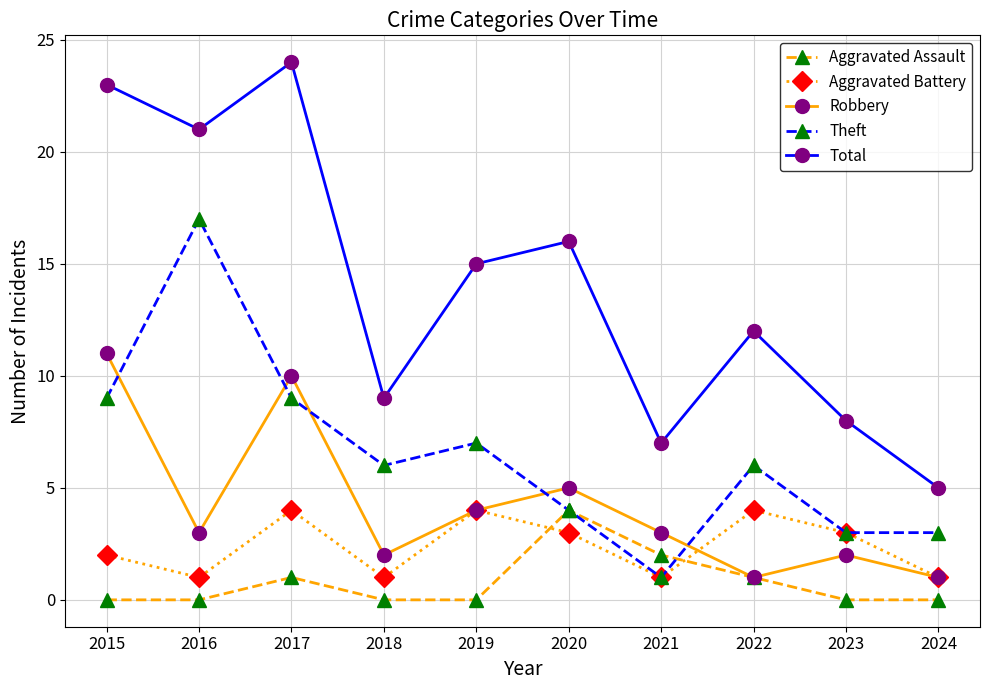

Which series has the widest spread of values?

Total